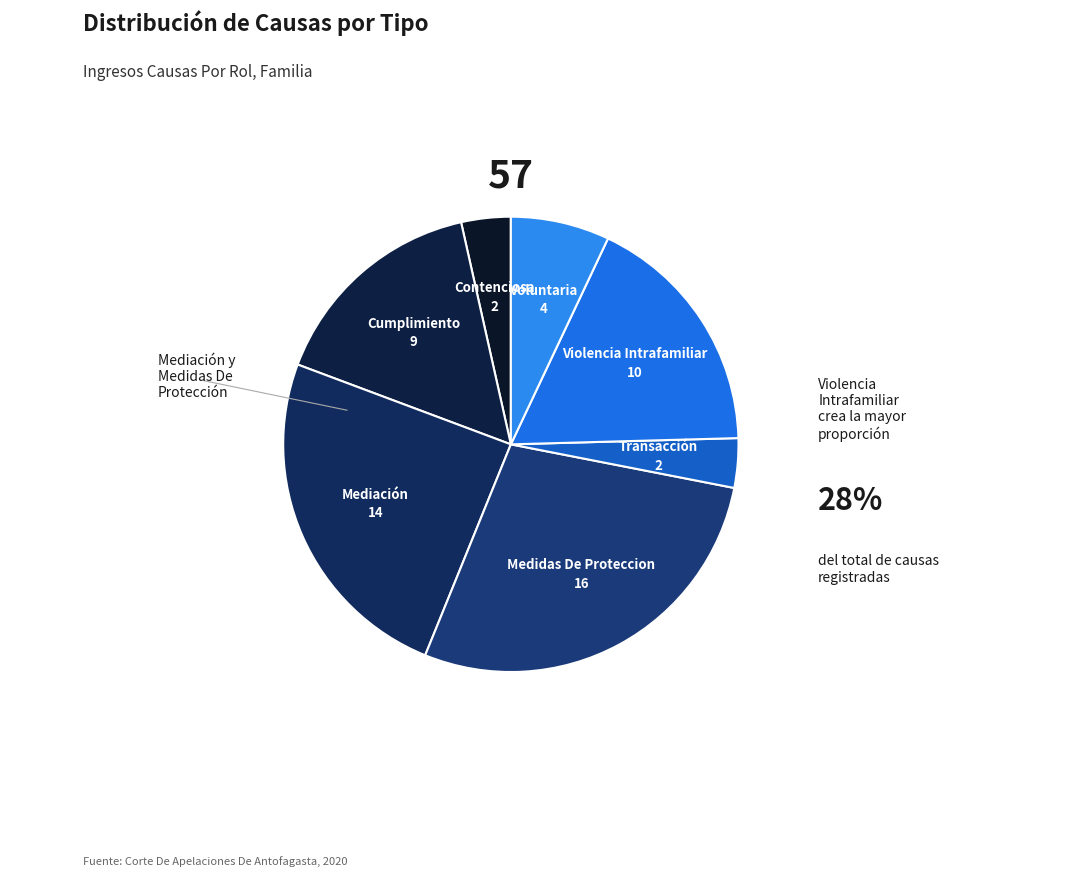

Is it true that Mediación is 32% of the pie?

False